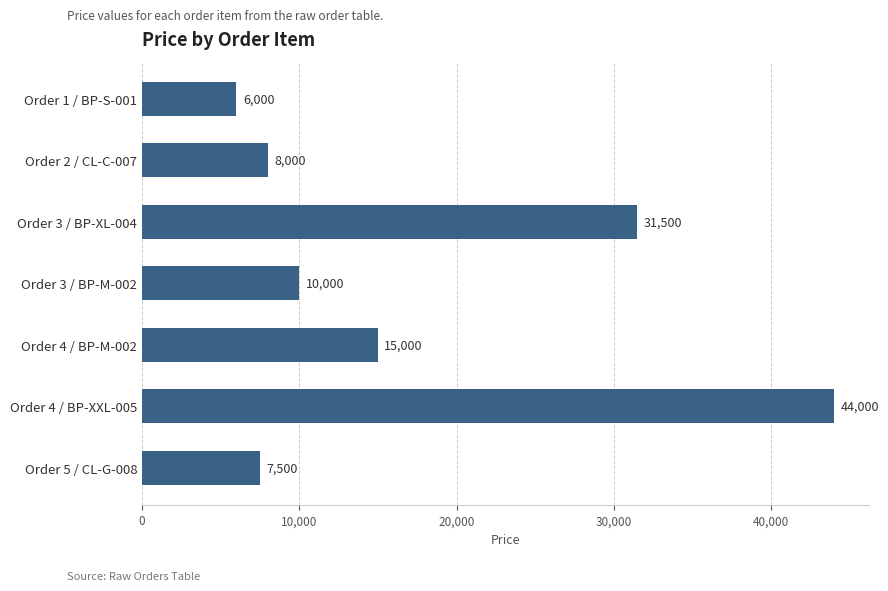

Is it true that the value at Order 5 / CL-G-008 is 12384?

False